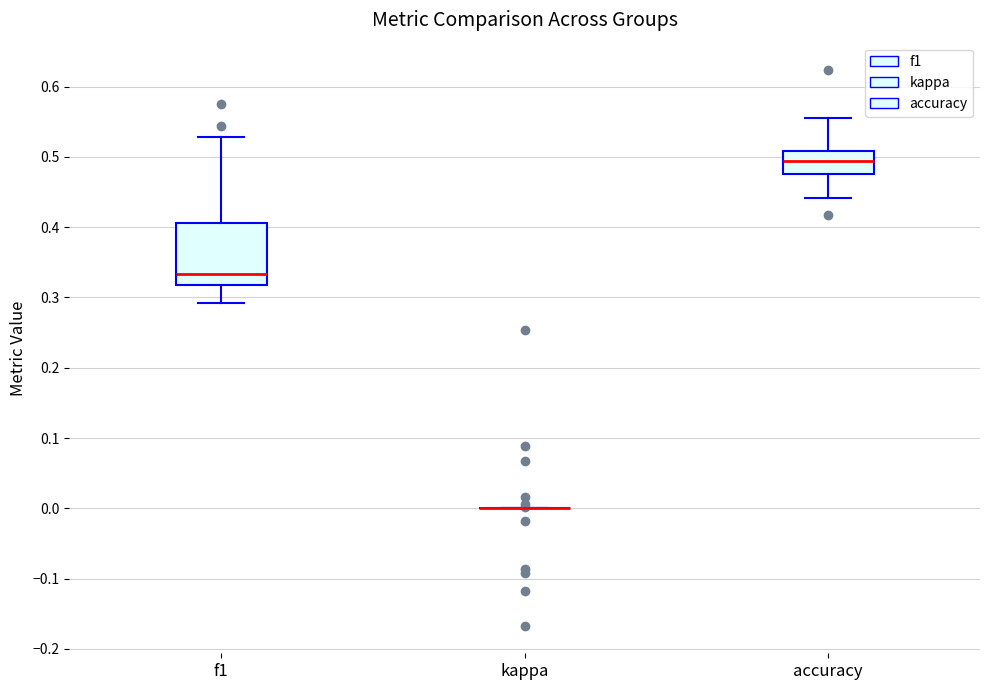

Reading left to right, transcribe this box plot: for each box, give where its median line is, the range the box spans, and where its two whiskers end, as read against the y-axis. The values are not printed on the chart, so give them approximately, as read against the axis.

f1: median 0.33, box 0.32 to 0.41, whiskers 0.29 to 0.53
kappa: box collapsed to a line at 0.00, whiskers 0.00 to 0.00
accuracy: median 0.49, box 0.48 to 0.51, whiskers 0.44 to 0.56